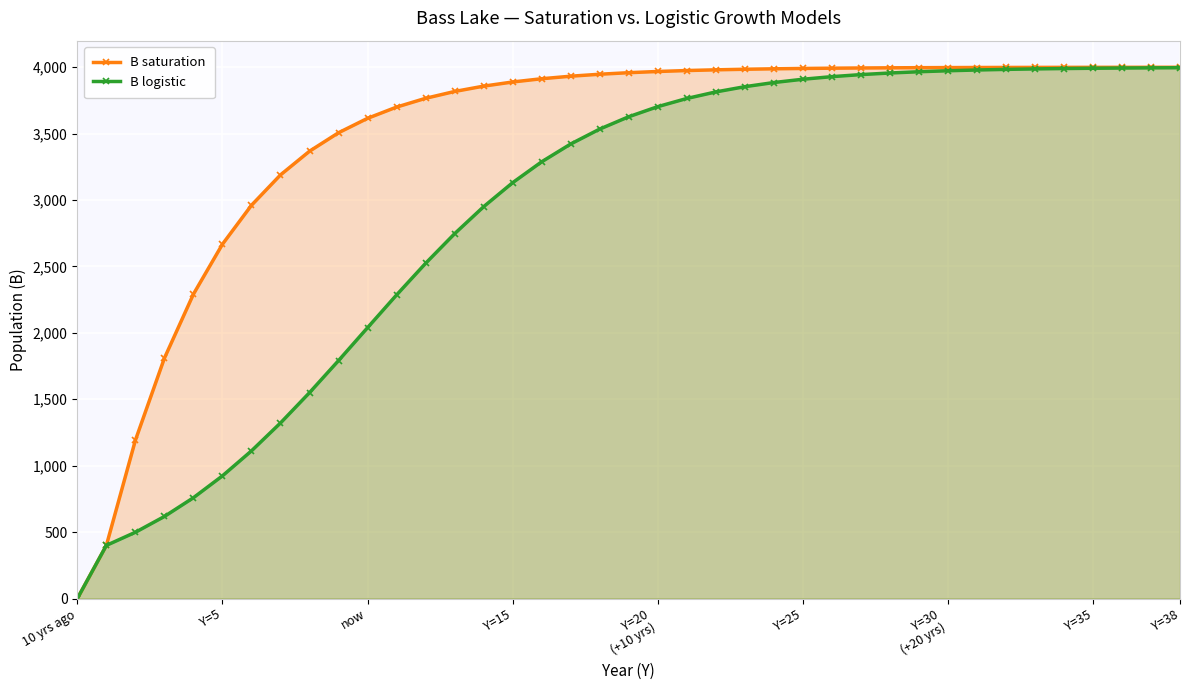

True or false: B logistic and B saturation intersect in this chart.

False